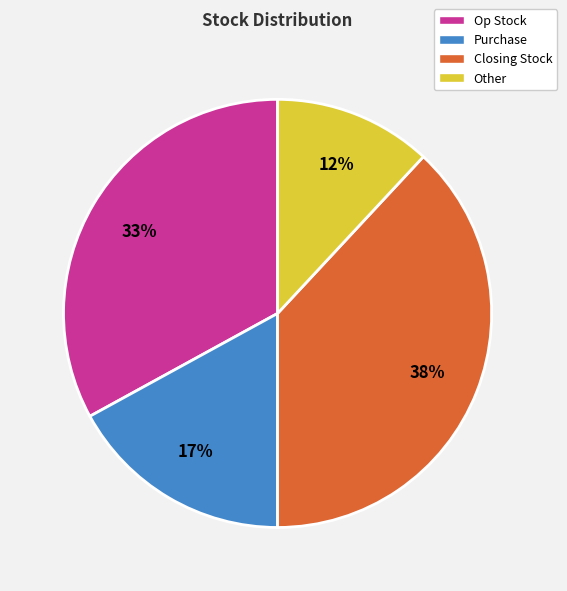

How many slices are in this pie chart?

4